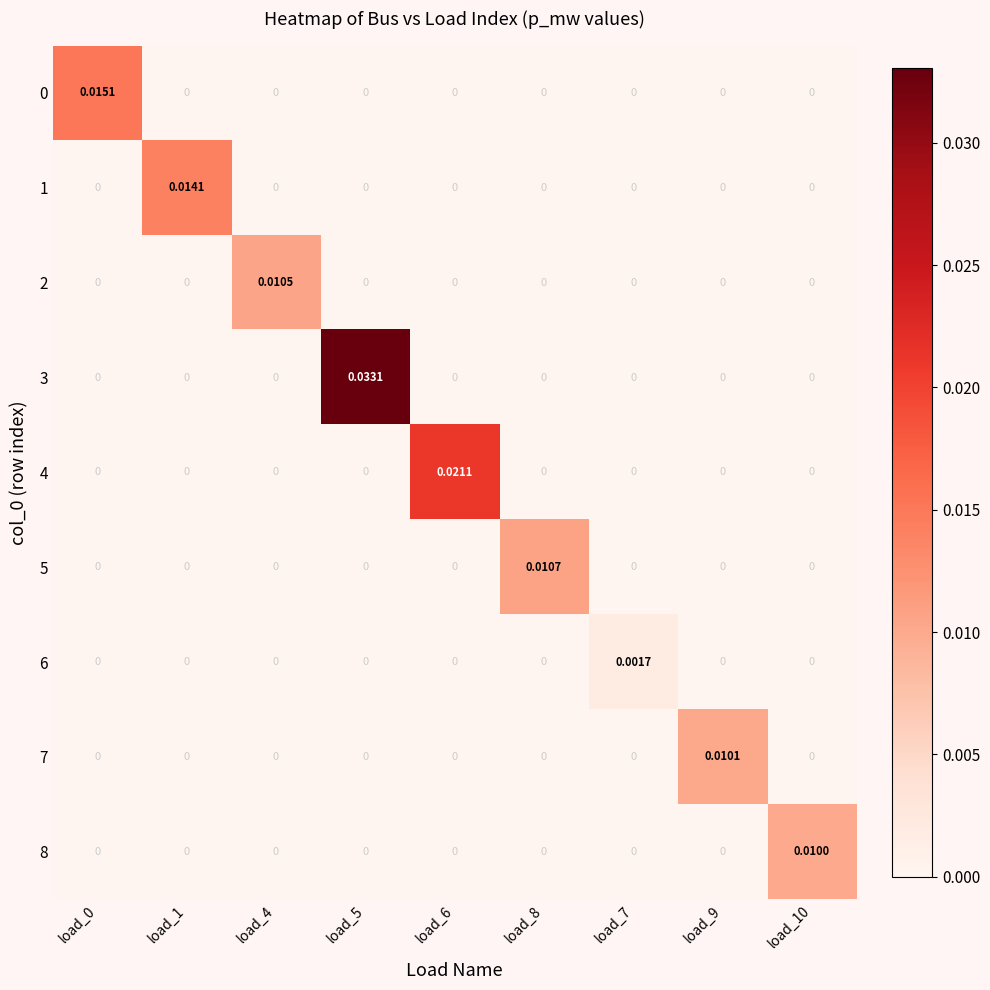

Is the value of 7 at load_9 greater than the value of 3 at load_6?

Yes